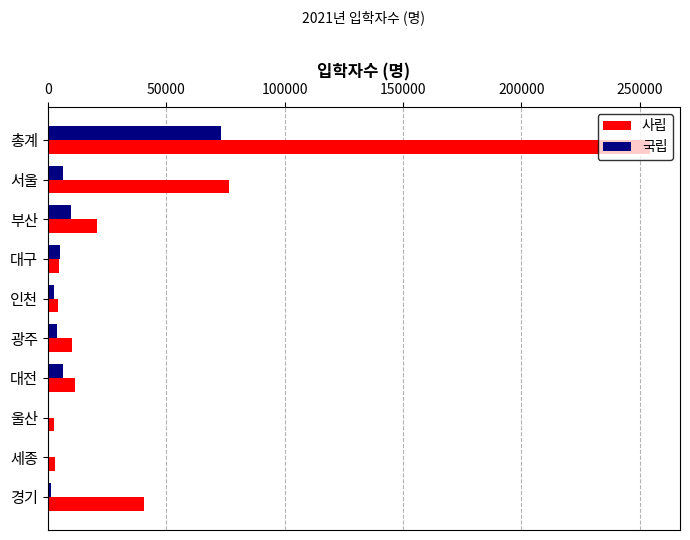

What is the maximum value for 국립?

73175